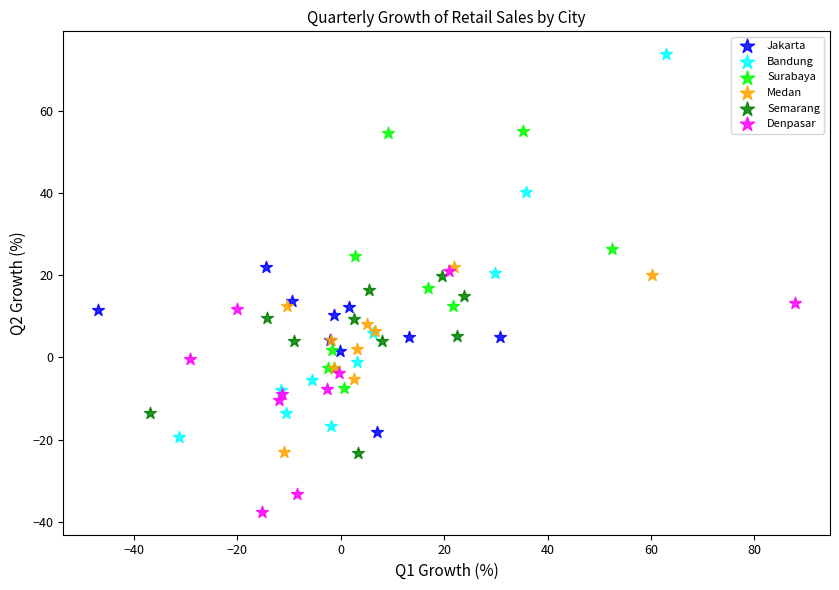

Which series has the widest spread of Y values?

Bandung